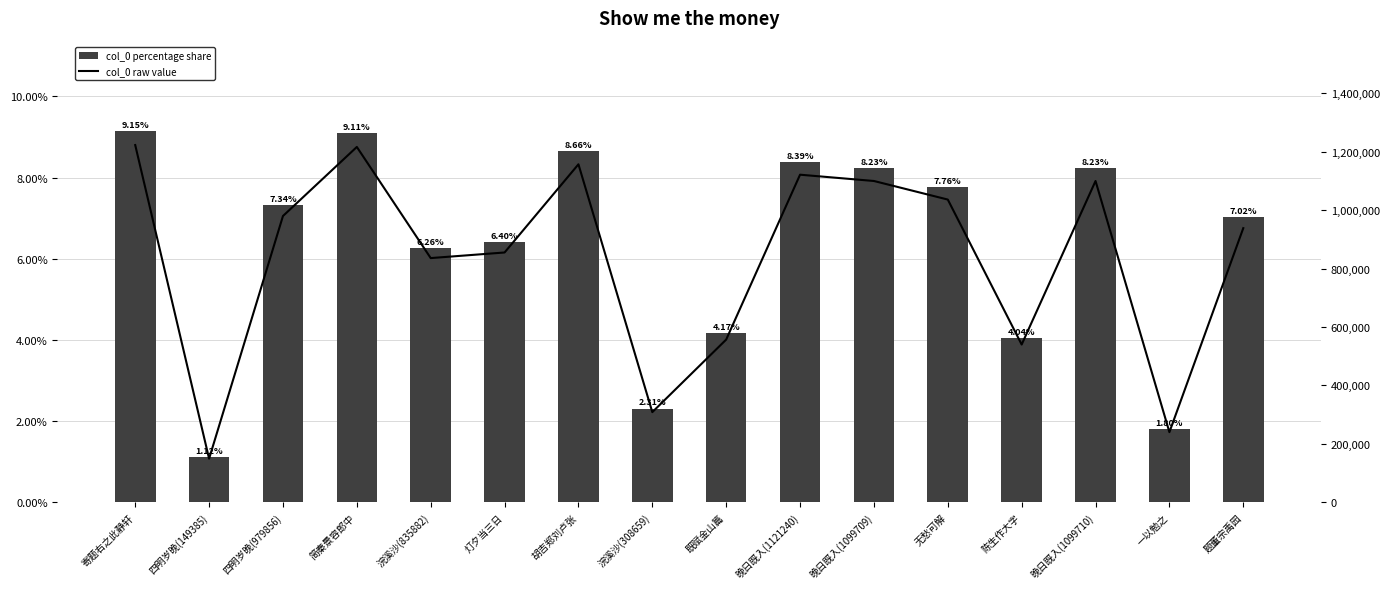

Are the bars grouped side by side (vs. stacked)?

Yes